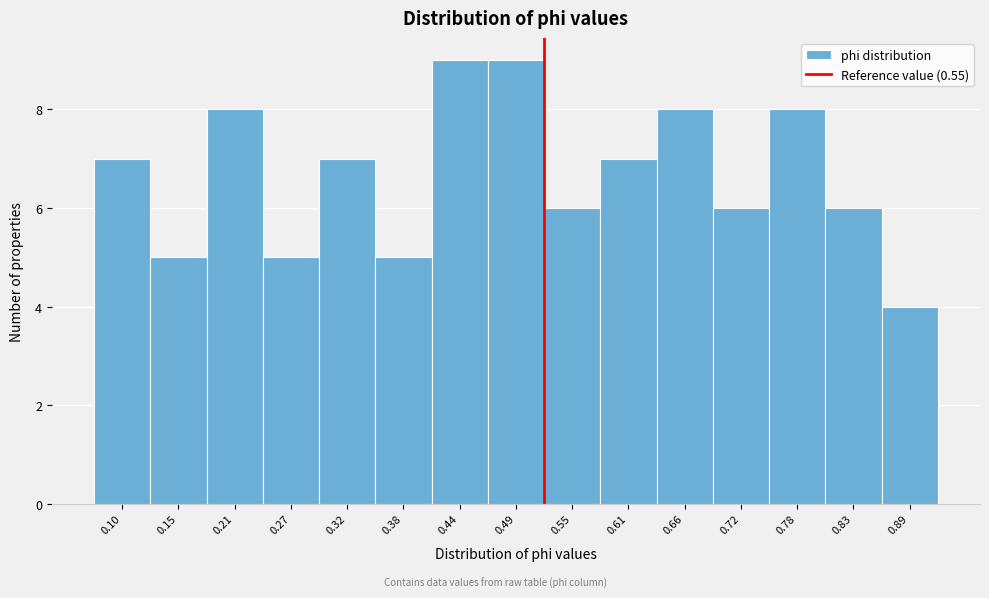

Reading left to right, transcribe all the data shown in this chart.

7	5	8	5	7	5	9	9	6	7	8	6	8	6	4